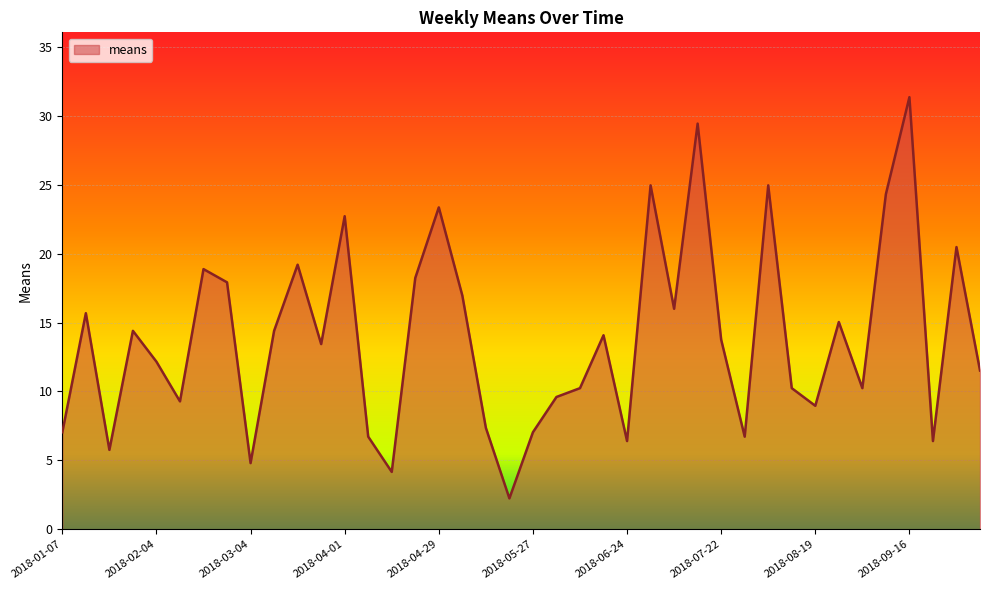

What is the maximum value shown in the chart?

31.4